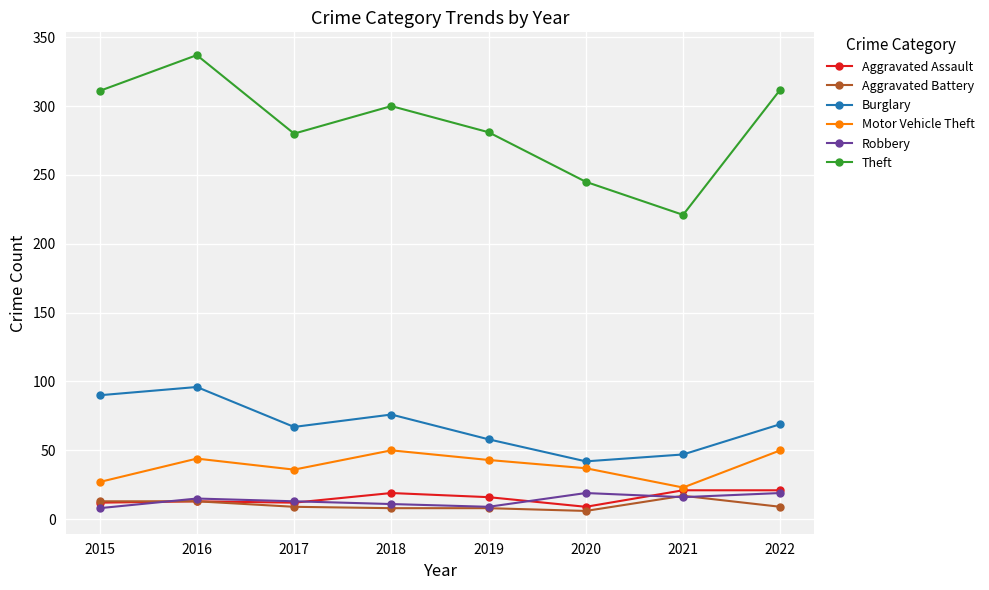

The Aggravated Battery series shows 9 at 2022. True or false?

True